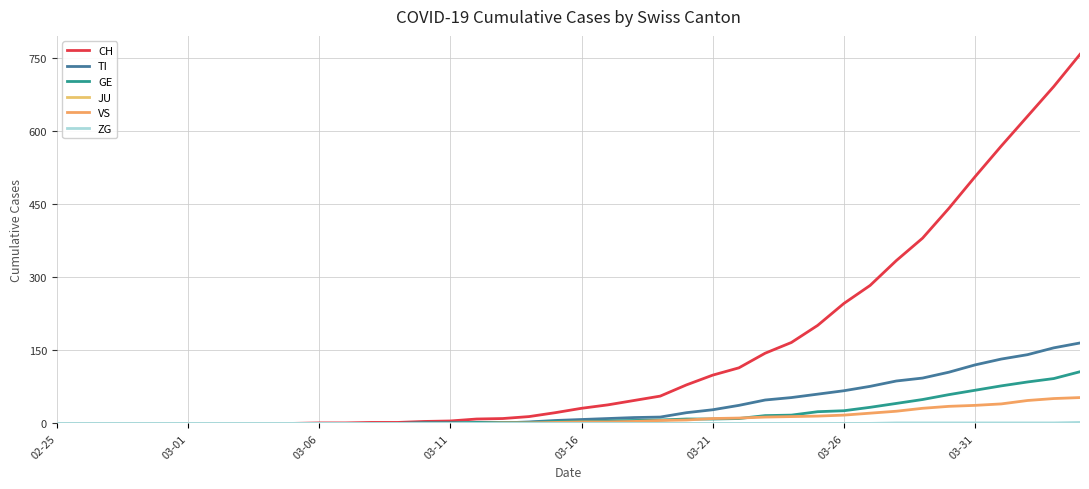

True or false: CH and GE intersect in this chart.

False